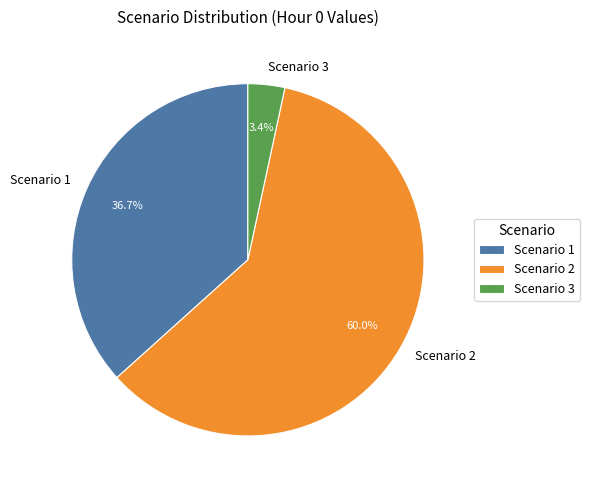

Do Scenario 3 and Scenario 1 together represent more than half of the pie?

No